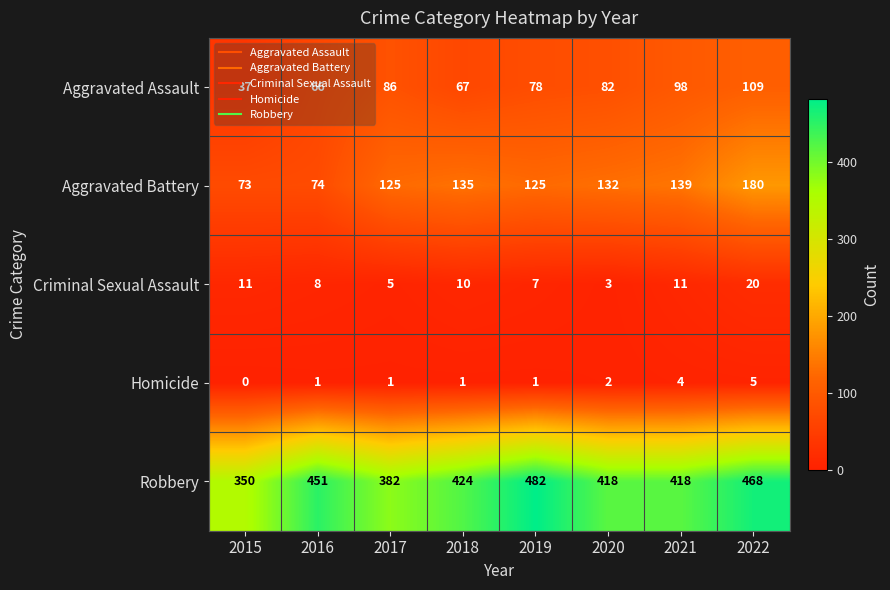

True or false: Aggravated Assault has a value of 37 at 2015.

True